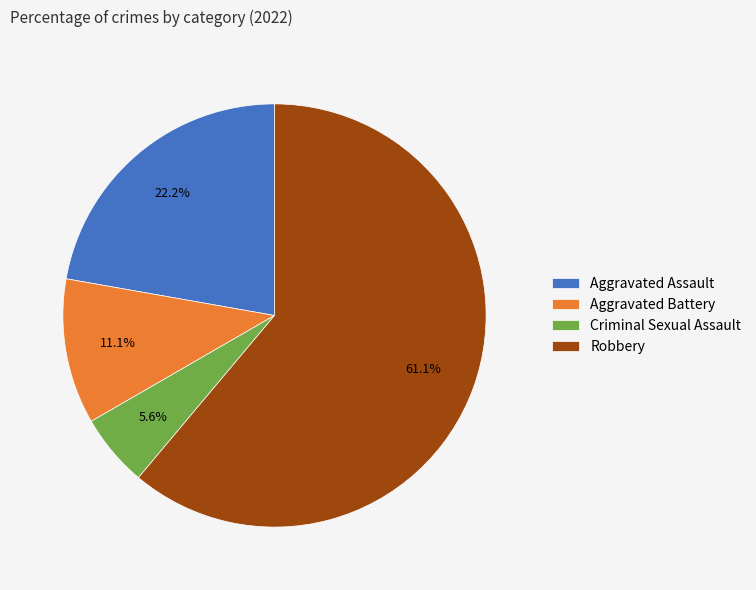

Rank the categories by value from lowest to highest.

Criminal Sexual Assault, Aggravated Battery, Aggravated Assault, Robbery